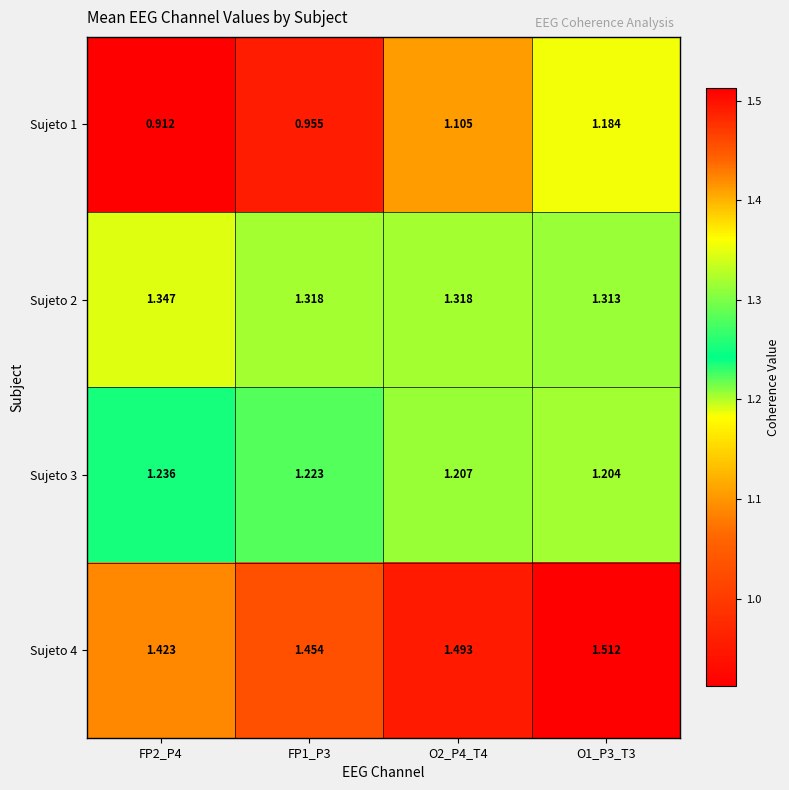

Which series changed the most between FP1_P3 and O1_P3_T3?

Sujeto 1